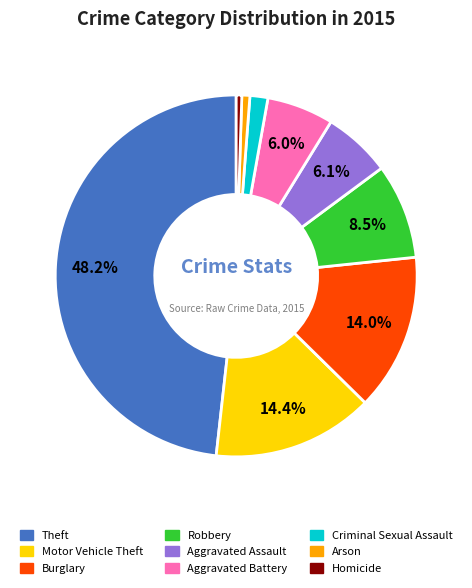

What portion of the pie excludes Aggravated Battery?

94.0%